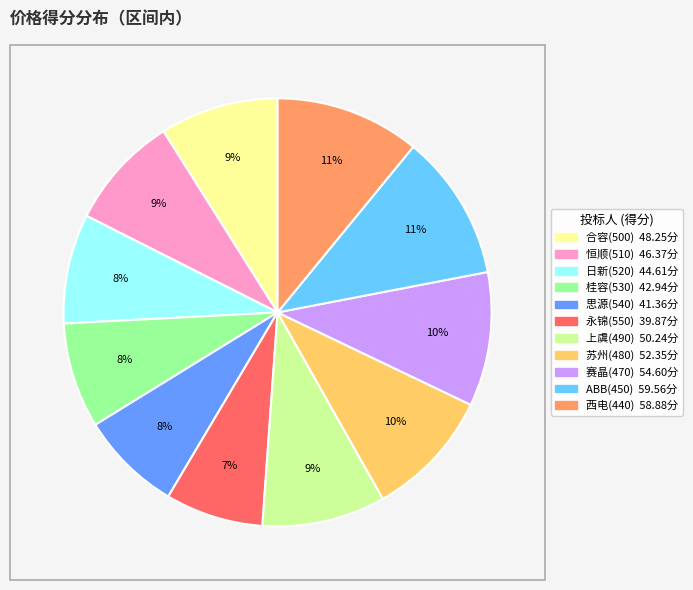

To the nearest percent, what percentage of the pie is 恒顺(510)?

9%